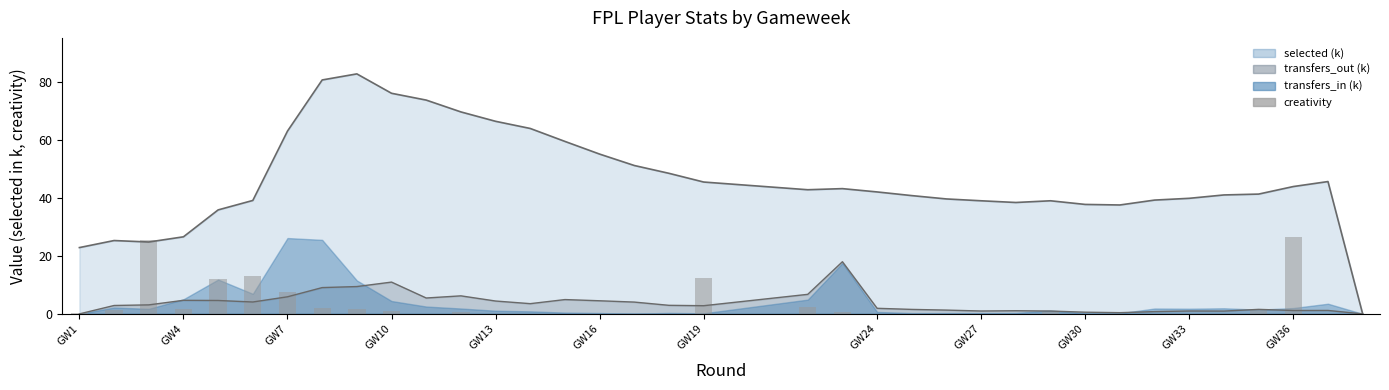

Does the chart contain stacked bars?

No